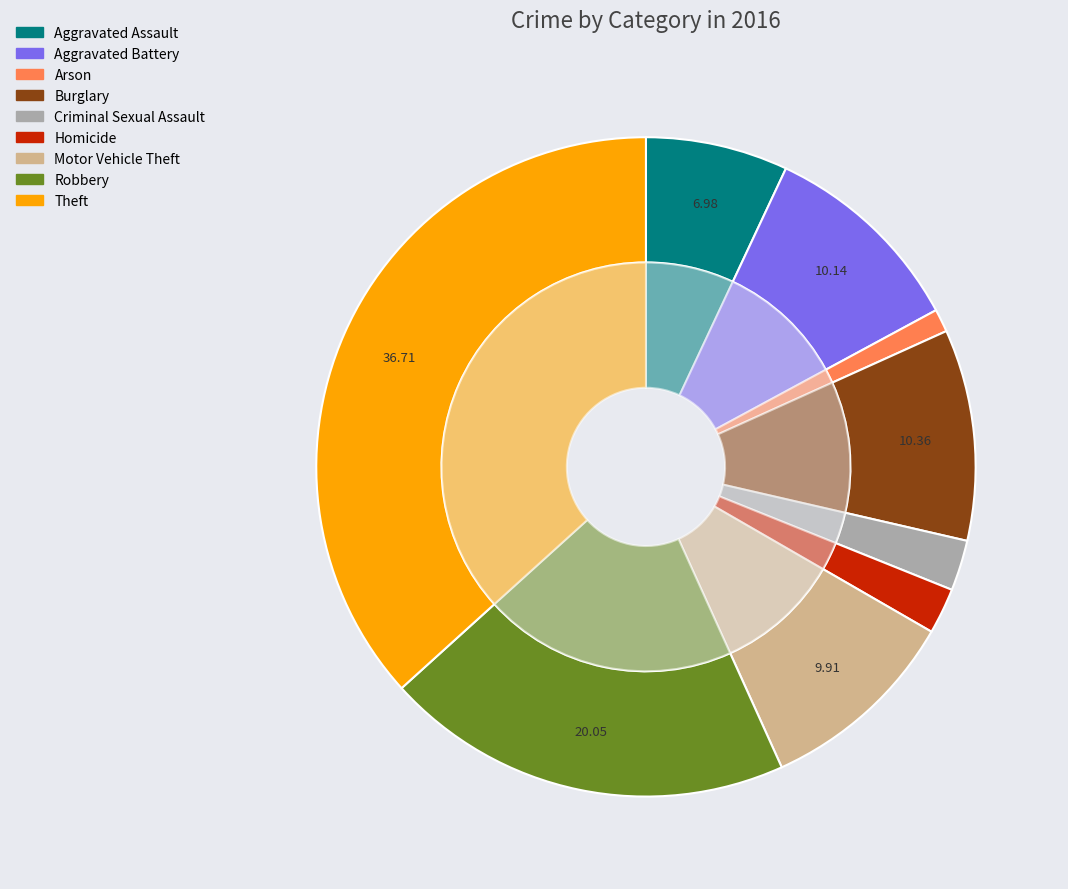

What portion of the pie excludes Motor Vehicle Theft?

90.1%